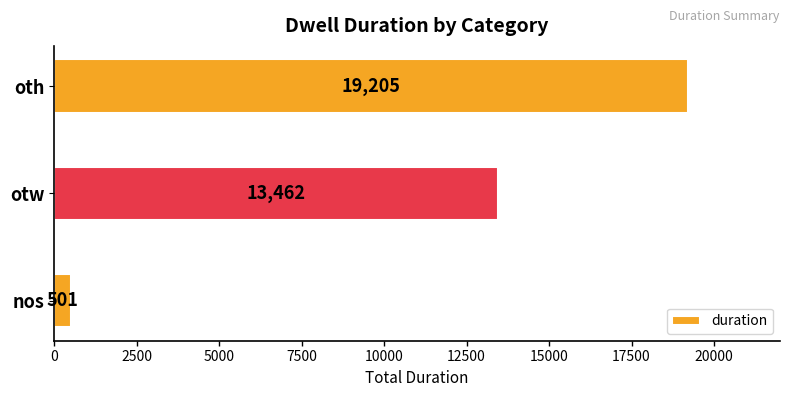

Reading bottom to top, transcribe all the data shown in this chart.

501	13462	19205